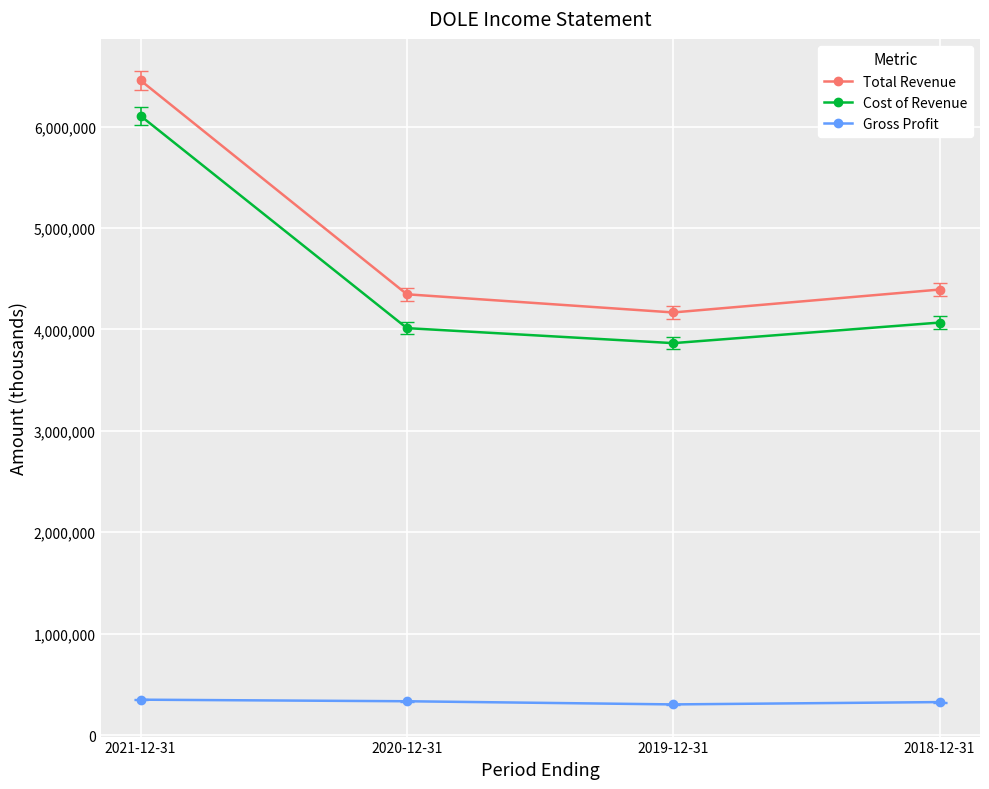

What is the value of the Cost of Revenue point at the 4th from the left?

4067200